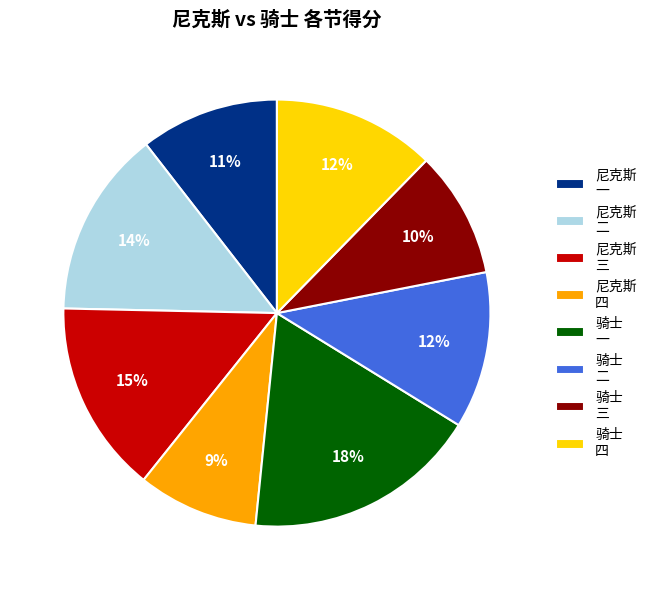

What percentage is the 骑士 三 slice, to the nearest percent?

10%